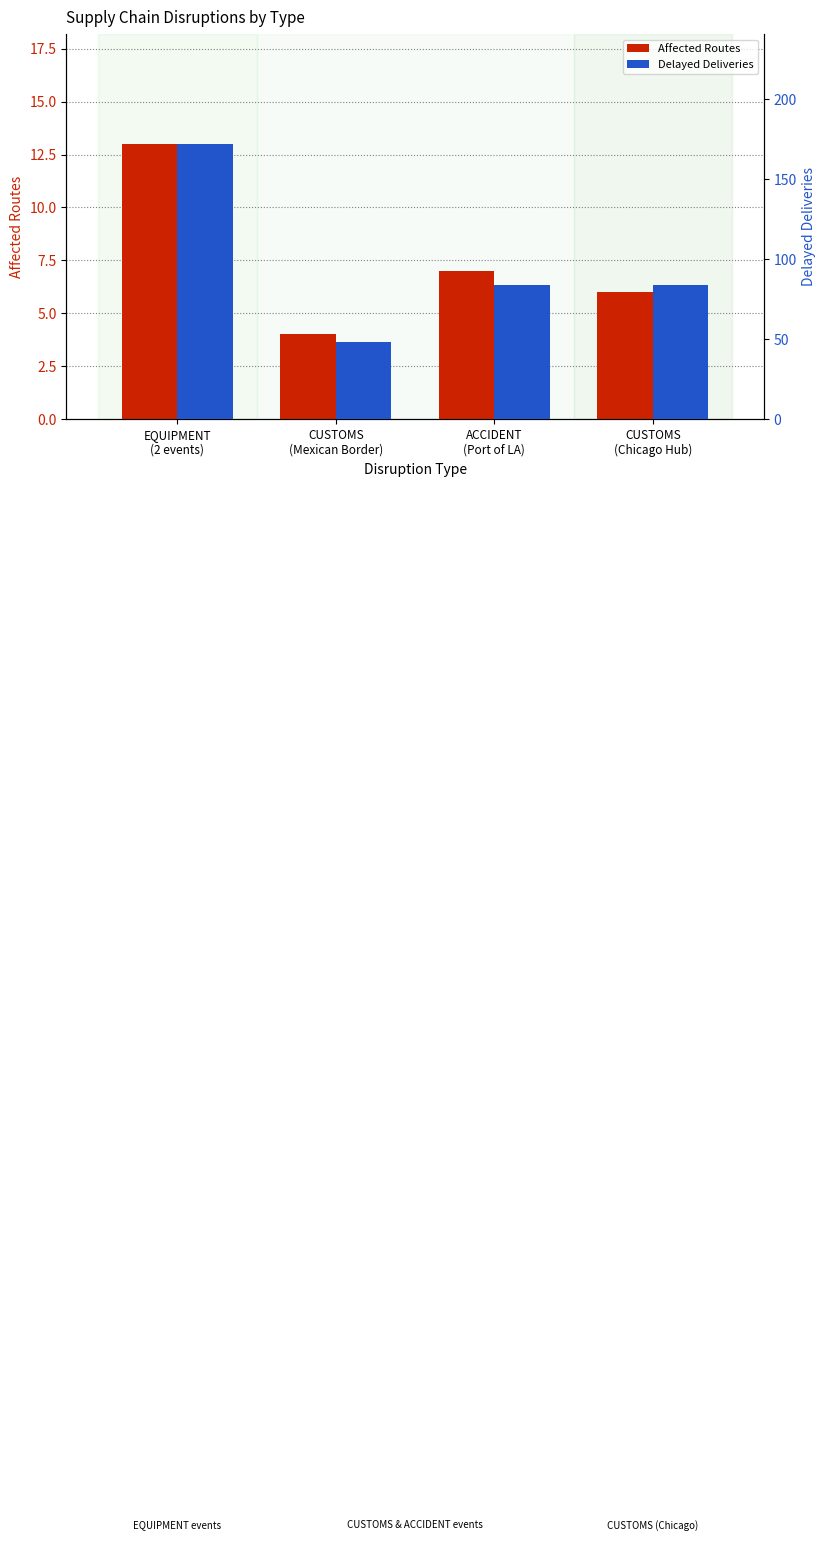

How many bars are there in each group?

2